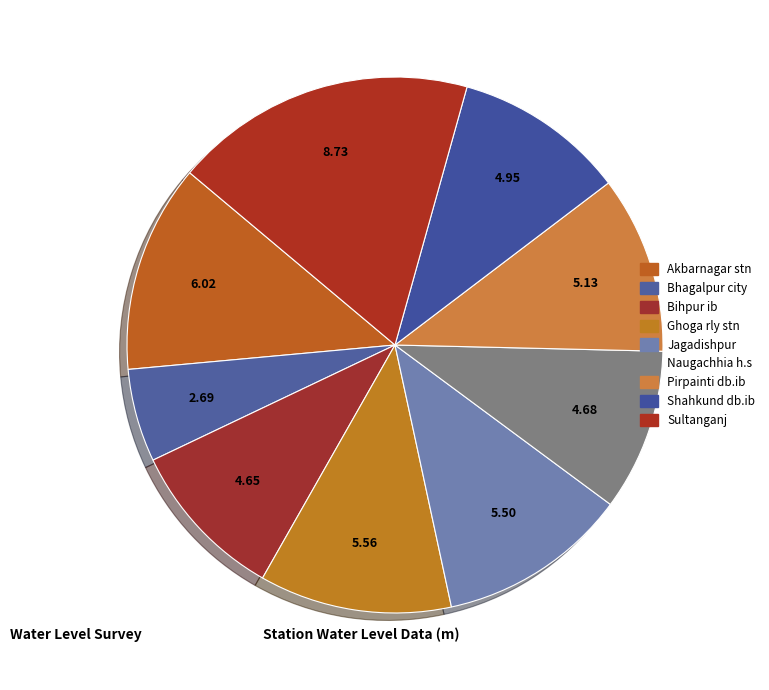

The Shahkund db.ib slice represents 10% of the pie. True or false?

True